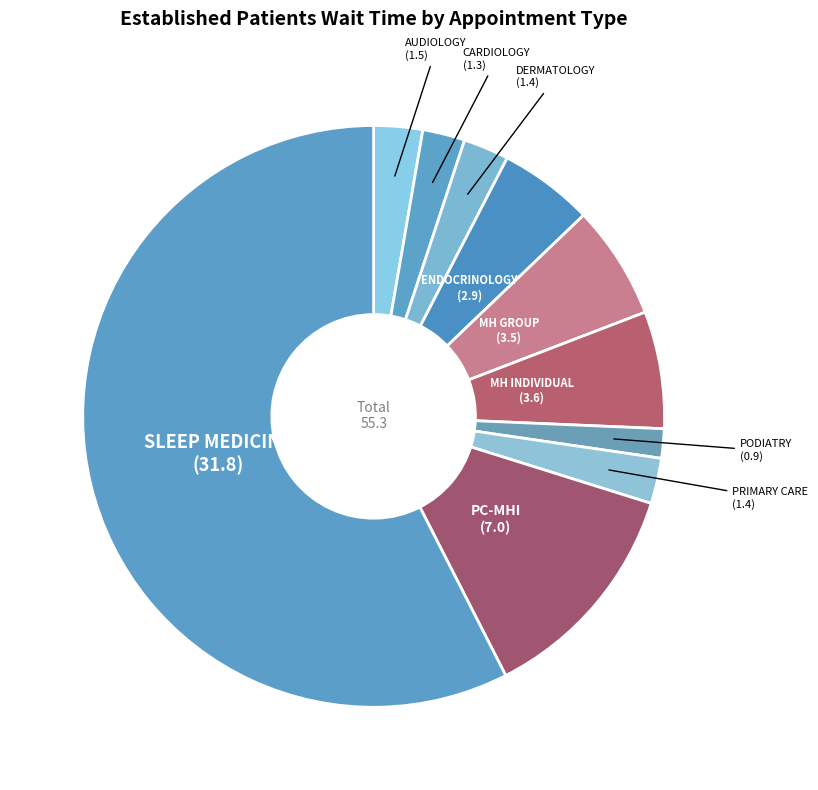

How many segments does this pie chart have?

10